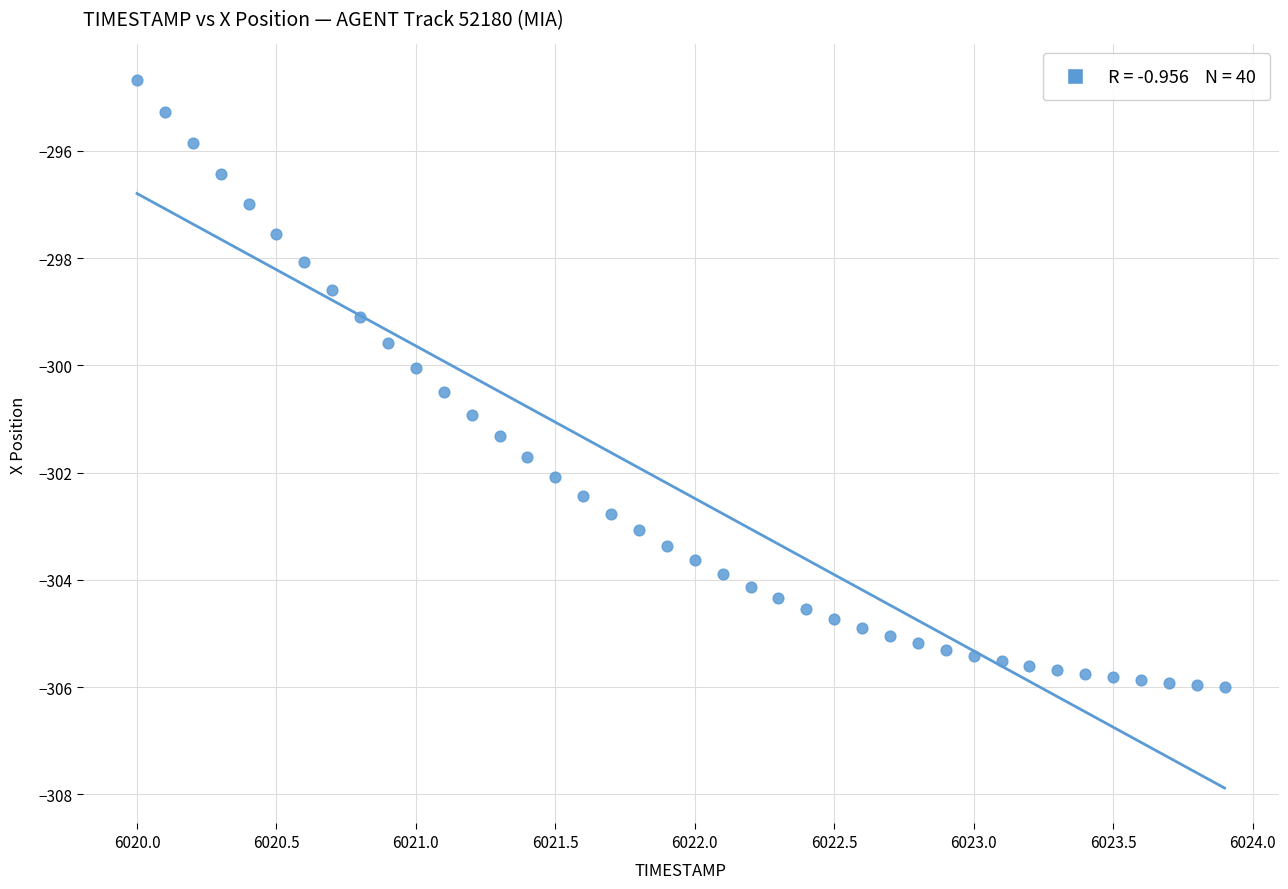

What is the range of X values (max minus min)?

3.9